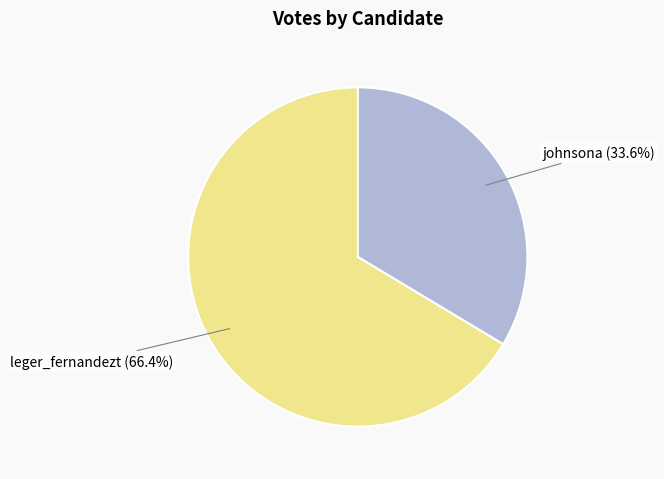

How many segments does this pie chart have?

2